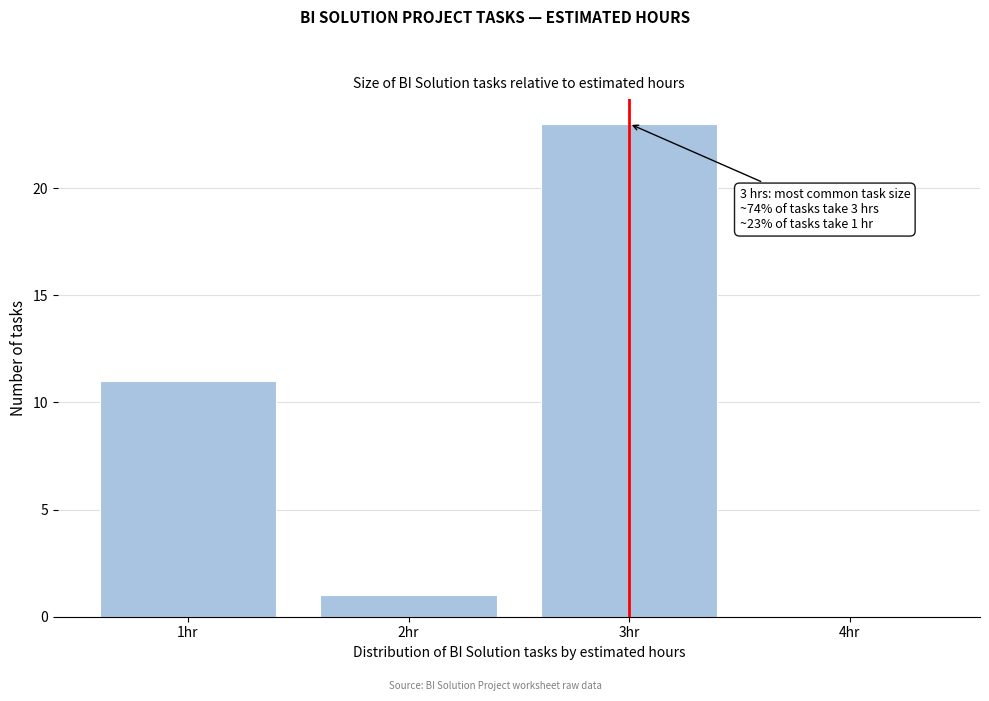

Reading left to right, extract all data points from this chart.

1hr=11	2hr=1	3hr=23	4hr=0